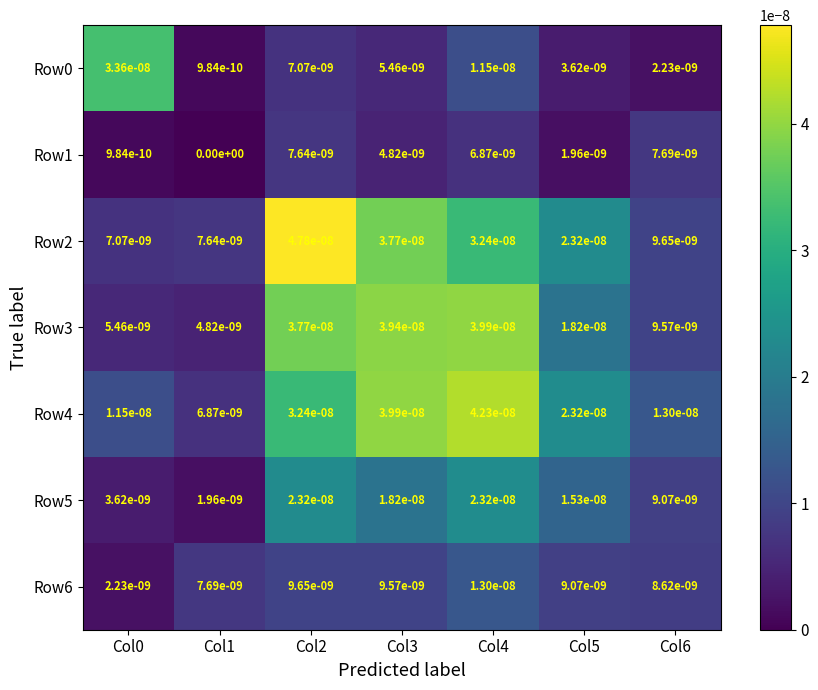

Which series has the largest total across all categories?

Row4